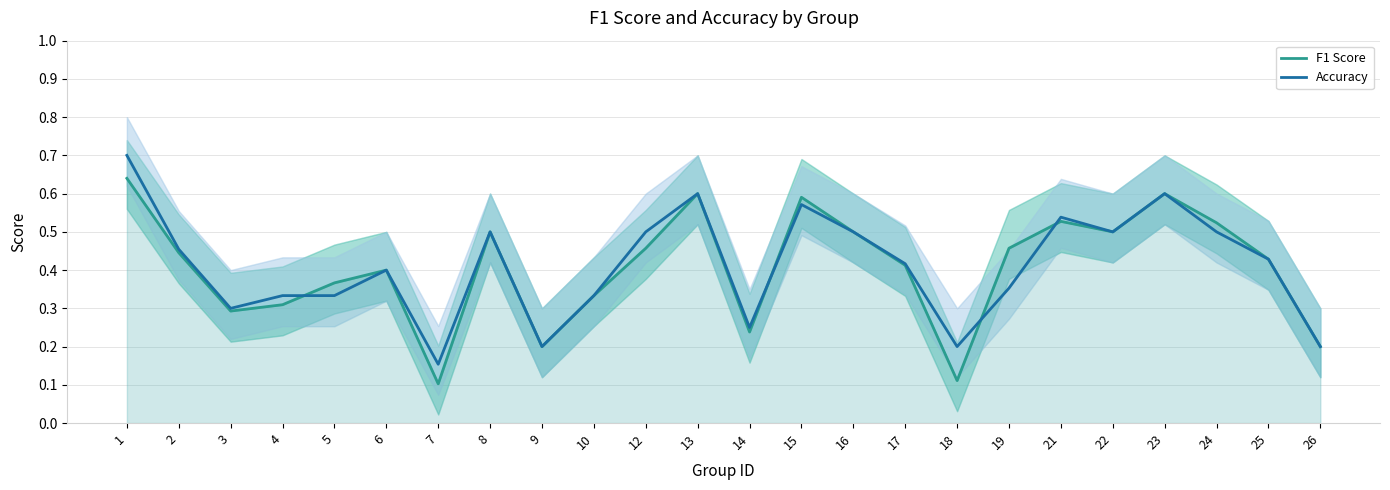

Is it true that Accuracy equals 0.4 at 4?

False